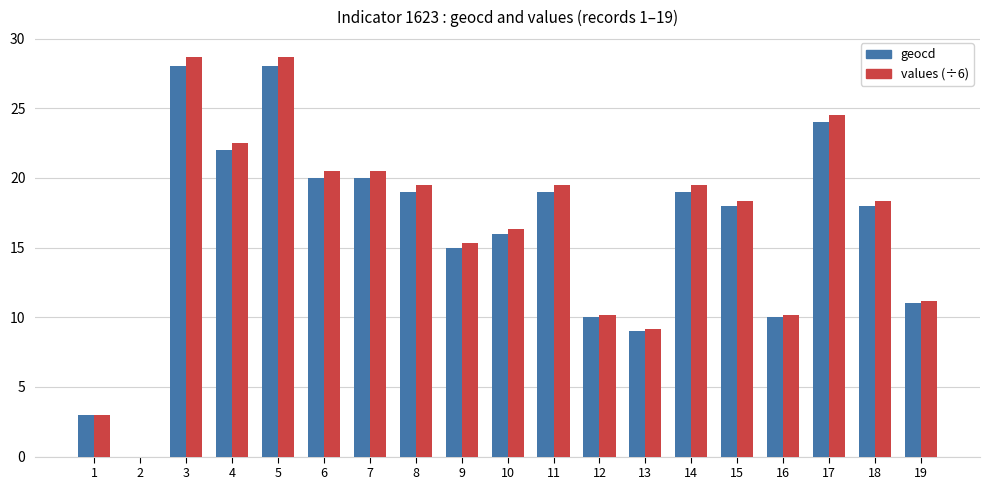

What is the sum of all values (÷6) values?

315.8